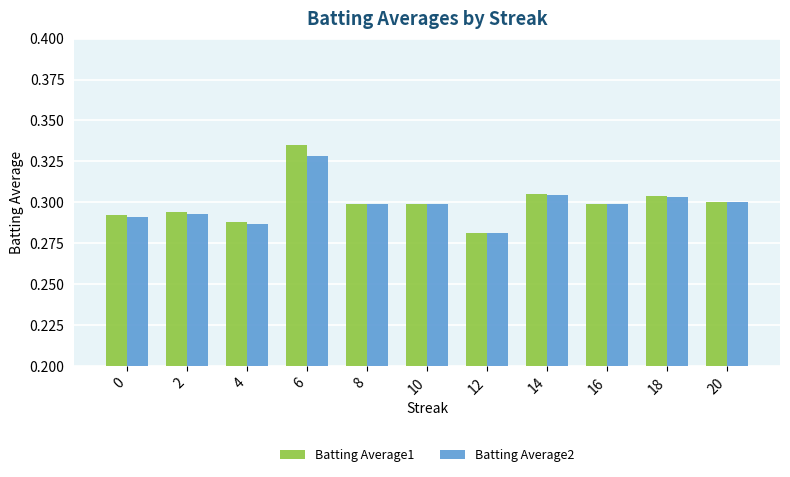

What is the sum of all Batting Average1 values?

3.3